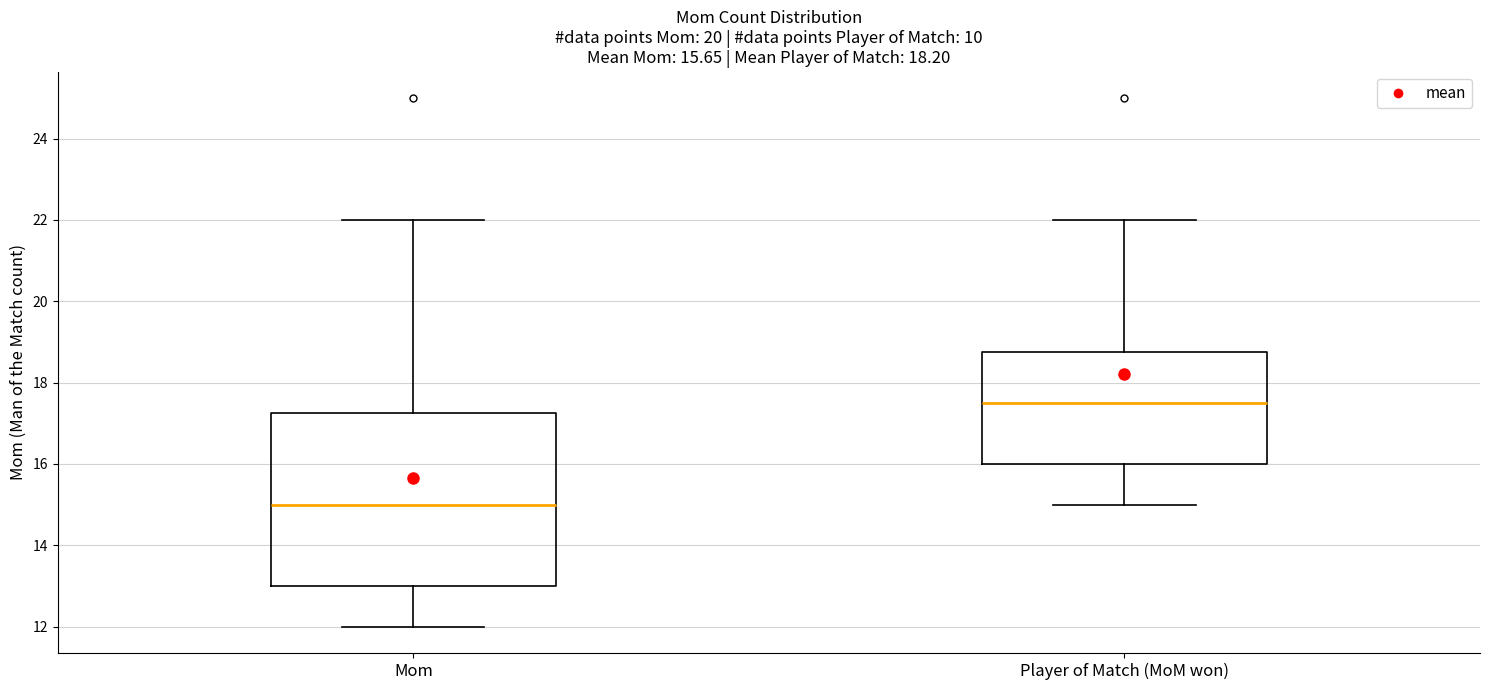

Which box's median line is the lowest?

Mom